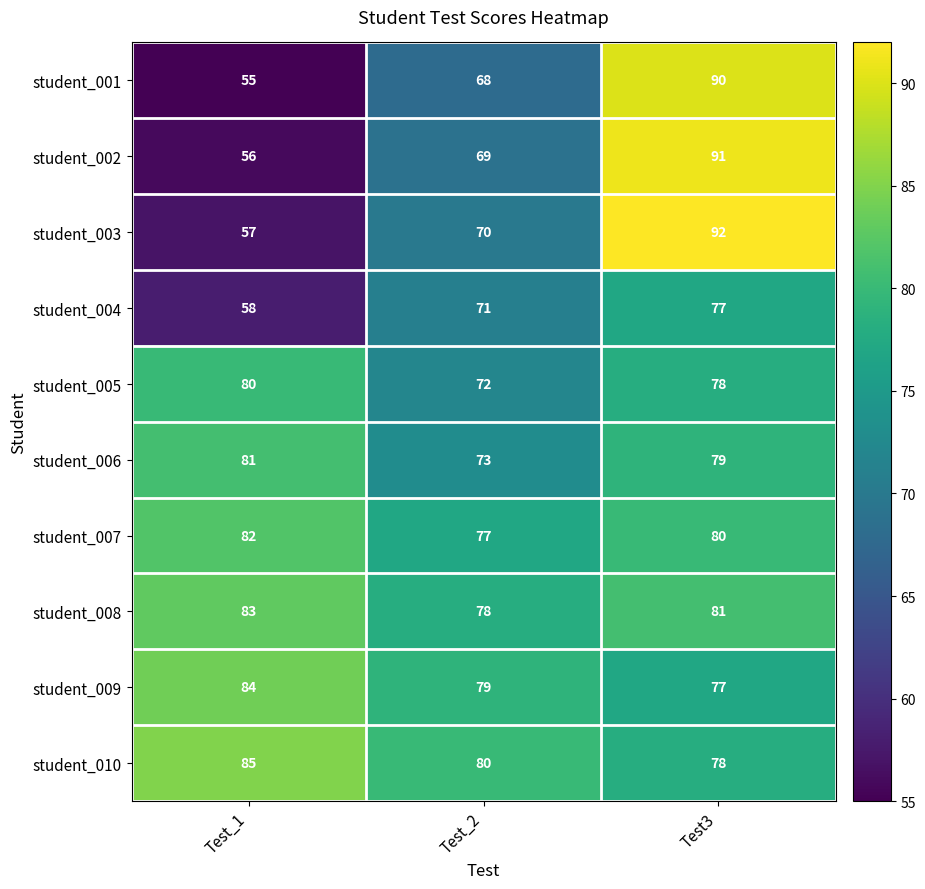

What is the difference between the student_010 values at Test_1 and Test3?

7